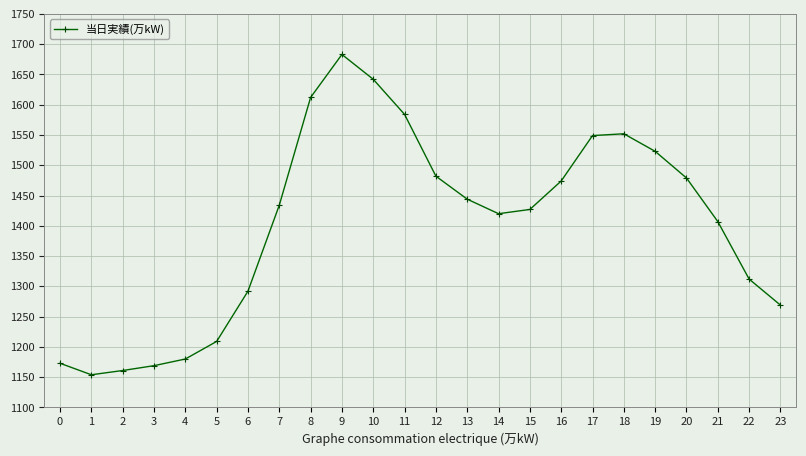

What value does the data have at 1?

1154